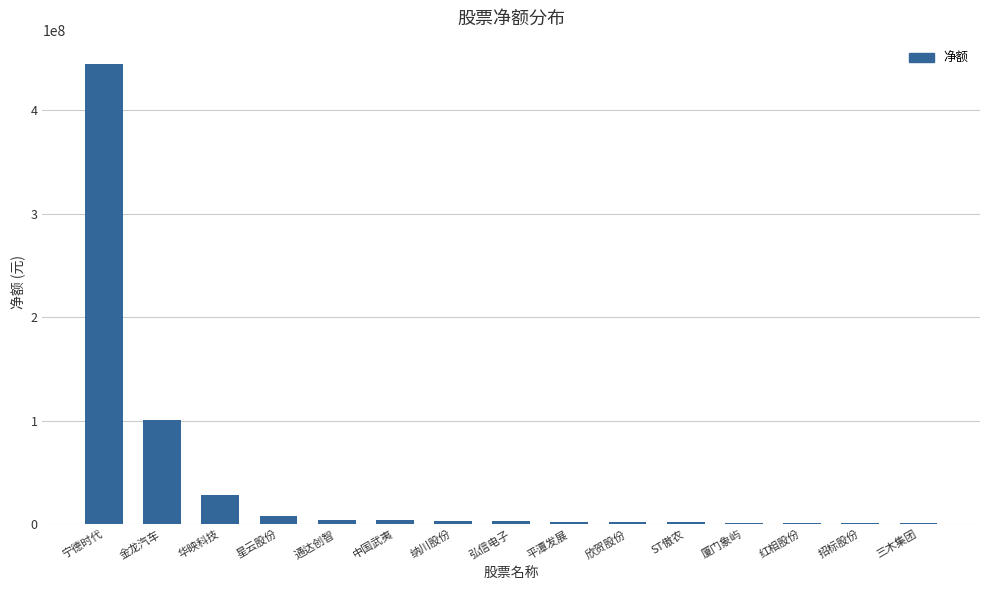

What is the sum of all values?

605508782